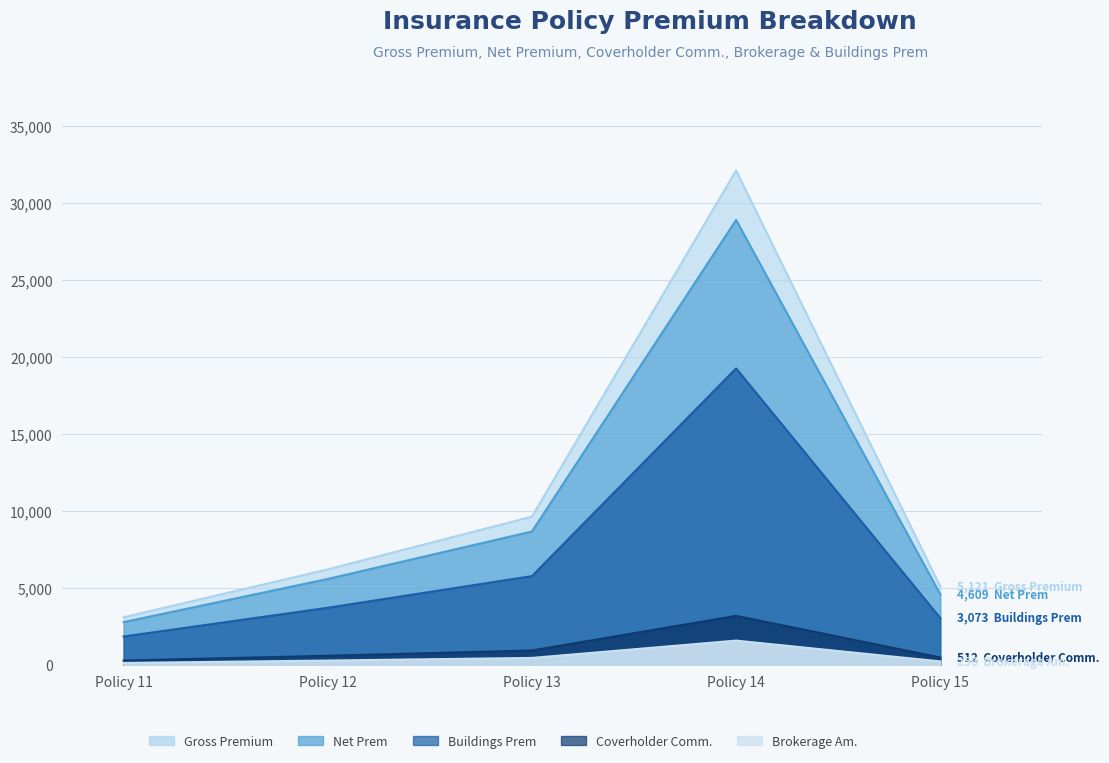

Which series changed the most between Policy 12 and Policy 15?

Gross Premium